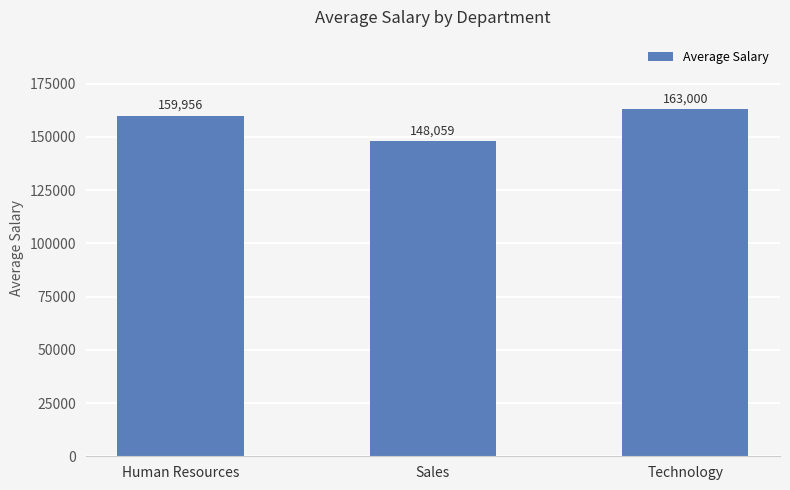

Which label corresponds to the smallest value in the chart?

Sales